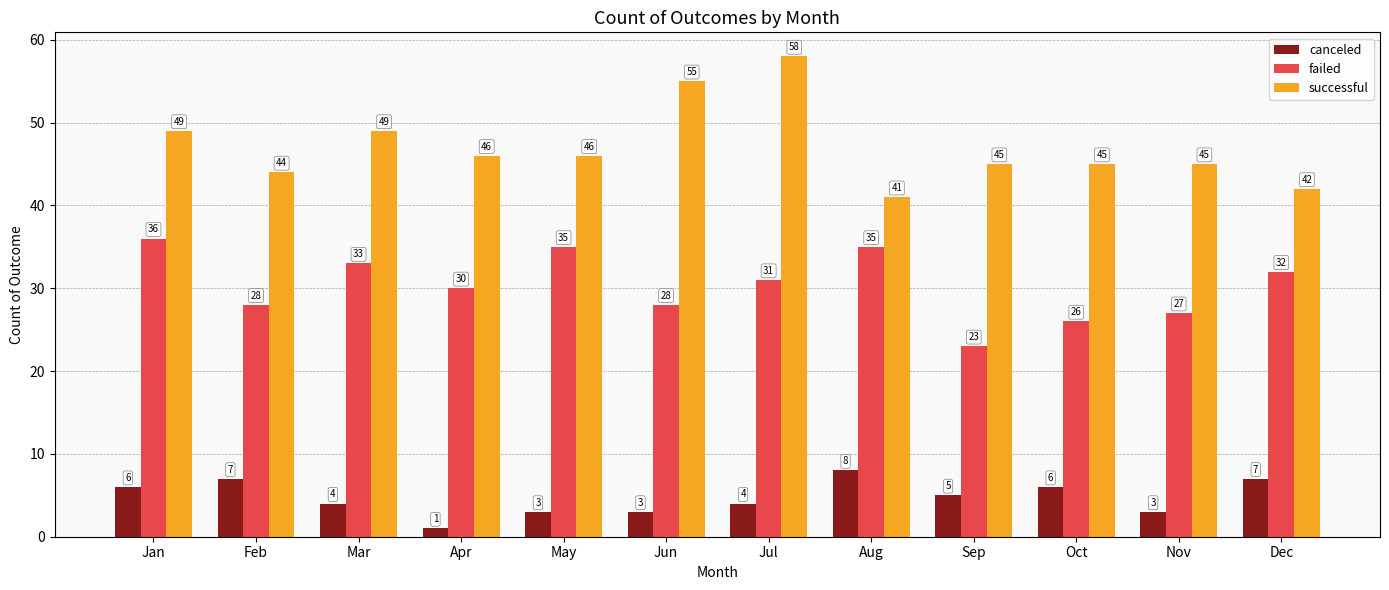

Between Jun and Nov, which series saw the biggest shift?

successful